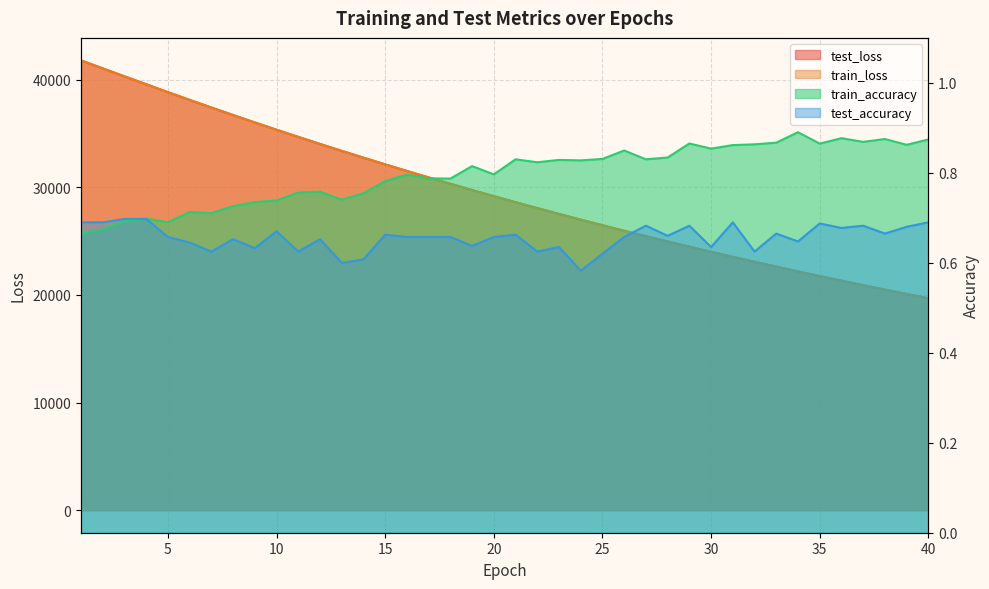

True or false: train_accuracy and test_loss cross at least once.

False